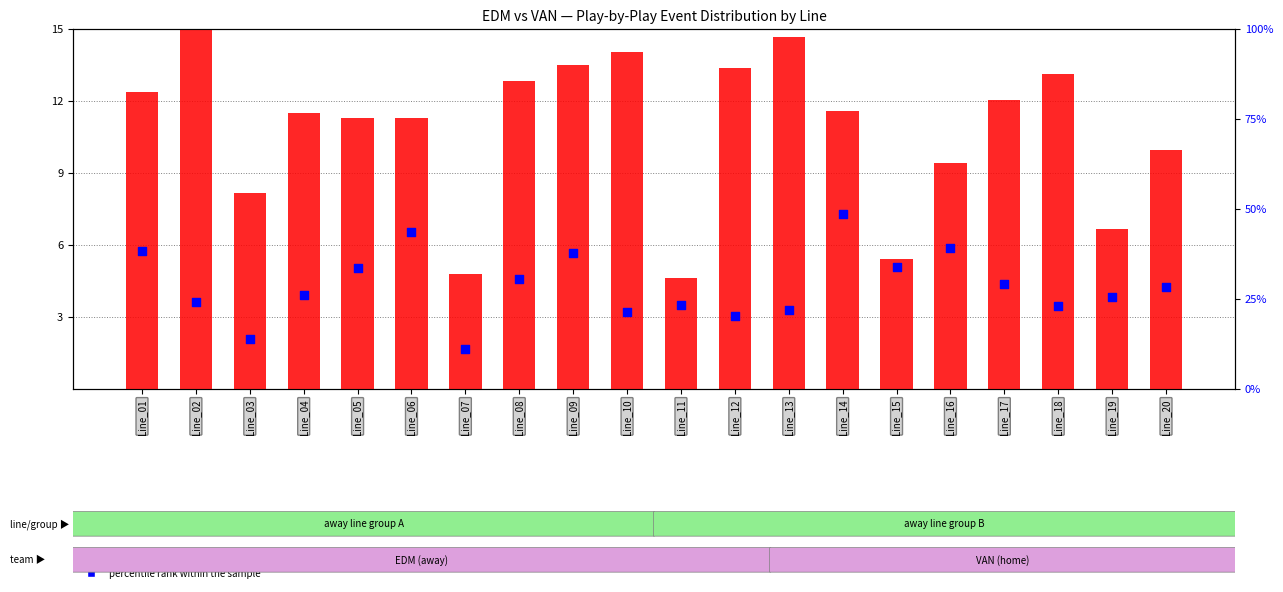

Which series has the largest total across all categories?

percentile rank within the sample